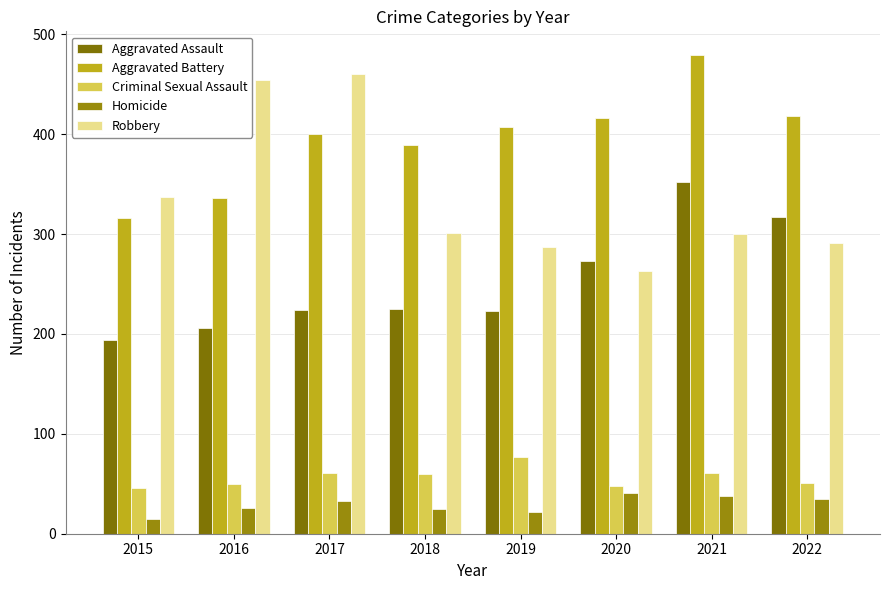

What is the approximate value of Aggravated Battery at 2020?

416